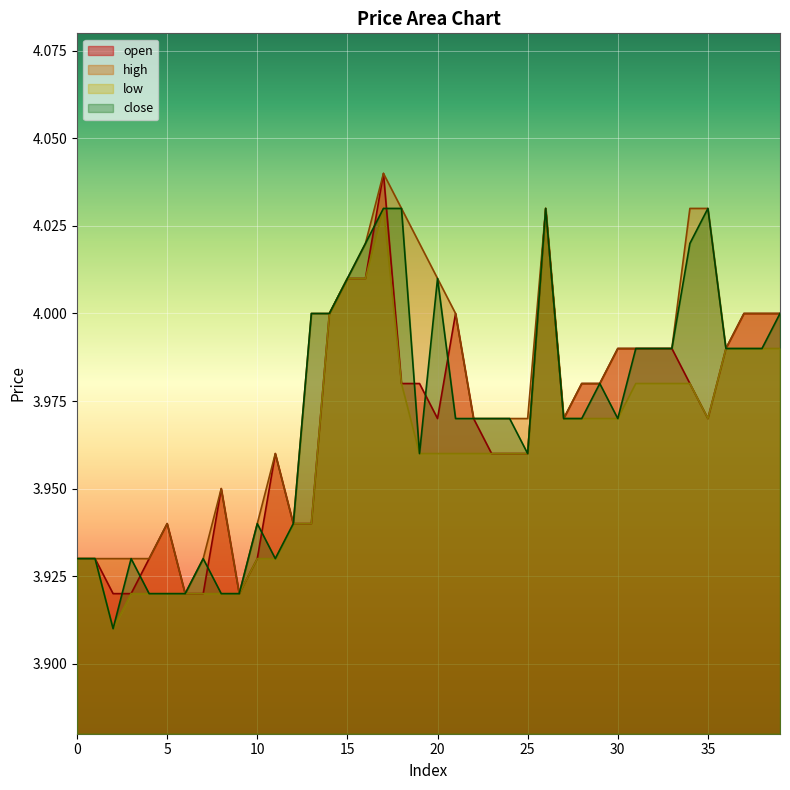

Reading left to right, extract all data points from this chart.

open: 0=3.9	1=3.9	2=3.9	3=3.9	4=3.9	5=3.9	6=3.9	7=3.9	8=4.0	9=3.9	10=3.9	11=4.0	12=3.9	13=3.9	14=4.0	15=4.0	16=4.0	17=4.0	18=4.0	19=4.0	20=4.0	21=4.0	22=4.0	23=4.0	24=4.0	25=4.0	26=4.0	27=4.0	28=4.0	29=4.0	30=4.0	31=4.0	32=4.0	33=4.0	34=4.0	35=4.0	36=4.0	37=4.0	38=4.0	39=4.0
high: 0=3.9	1=3.9	2=3.9	3=3.9	4=3.9	5=3.9	6=3.9	7=3.9	8=4.0	9=3.9	10=3.9	11=4.0	12=3.9	13=4.0	14=4.0	15=4.0	16=4.0	17=4.0	18=4.0	19=4.0	20=4.0	21=4.0	22=4.0	23=4.0	24=4.0	25=4.0	26=4.0	27=4.0	28=4.0	29=4.0	30=4.0	31=4.0	32=4.0	33=4.0	34=4.0	35=4.0	36=4.0	37=4.0	38=4.0	39=4.0
low: 0=3.9	1=3.9	2=3.9	3=3.9	4=3.9	5=3.9	6=3.9	7=3.9	8=3.9	9=3.9	10=3.9	11=3.9	12=3.9	13=3.9	14=4.0	15=4.0	16=4.0	17=4.0	18=4.0	19=4.0	20=4.0	21=4.0	22=4.0	23=4.0	24=4.0	25=4.0	26=4.0	27=4.0	28=4.0	29=4.0	30=4.0	31=4.0	32=4.0	33=4.0	34=4.0	35=4.0	36=4.0	37=4.0	38=4.0	39=4.0
close: 0=3.9	1=3.9	2=3.9	3=3.9	4=3.9	5=3.9	6=3.9	7=3.9	8=3.9	9=3.9	10=3.9	11=3.9	12=3.9	13=4.0	14=4.0	15=4.0	16=4.0	17=4.0	18=4.0	19=4.0	20=4.0	21=4.0	22=4.0	23=4.0	24=4.0	25=4.0	26=4.0	27=4.0	28=4.0	29=4.0	30=4.0	31=4.0	32=4.0	33=4.0	34=4.0	35=4.0	36=4.0	37=4.0	38=4.0	39=4.0